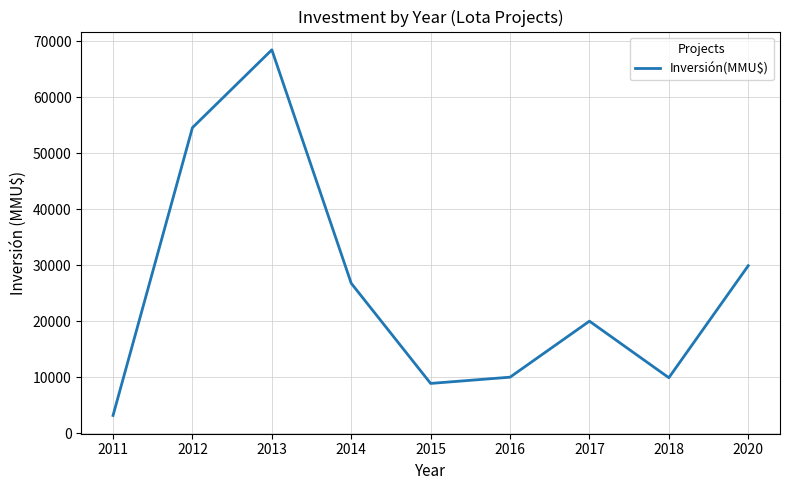

Between 2018 and 2012, which is larger?

2012